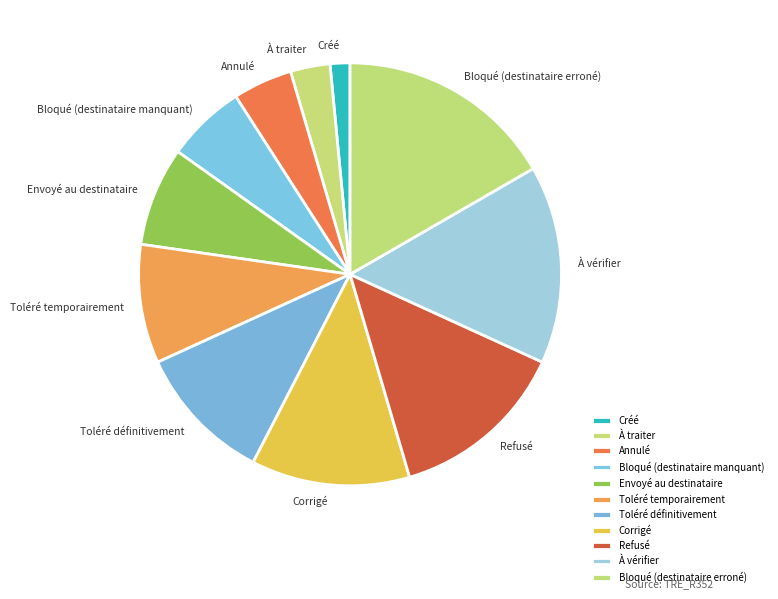

Between Refusé and Toléré temporairement, which is larger?

Refusé